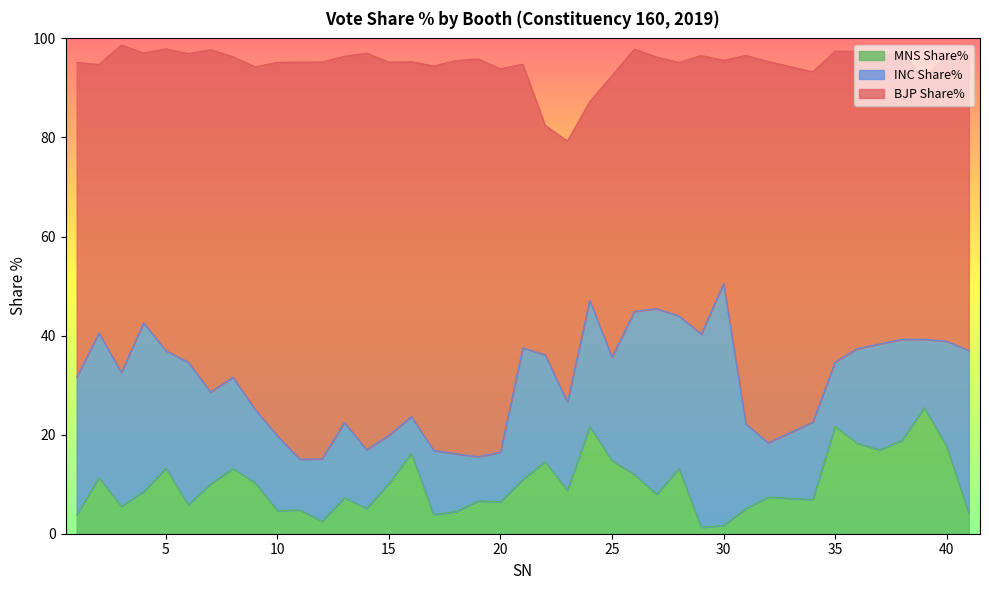

What is the difference between the second highest and second lowest values in the INC Share% series?

30.1